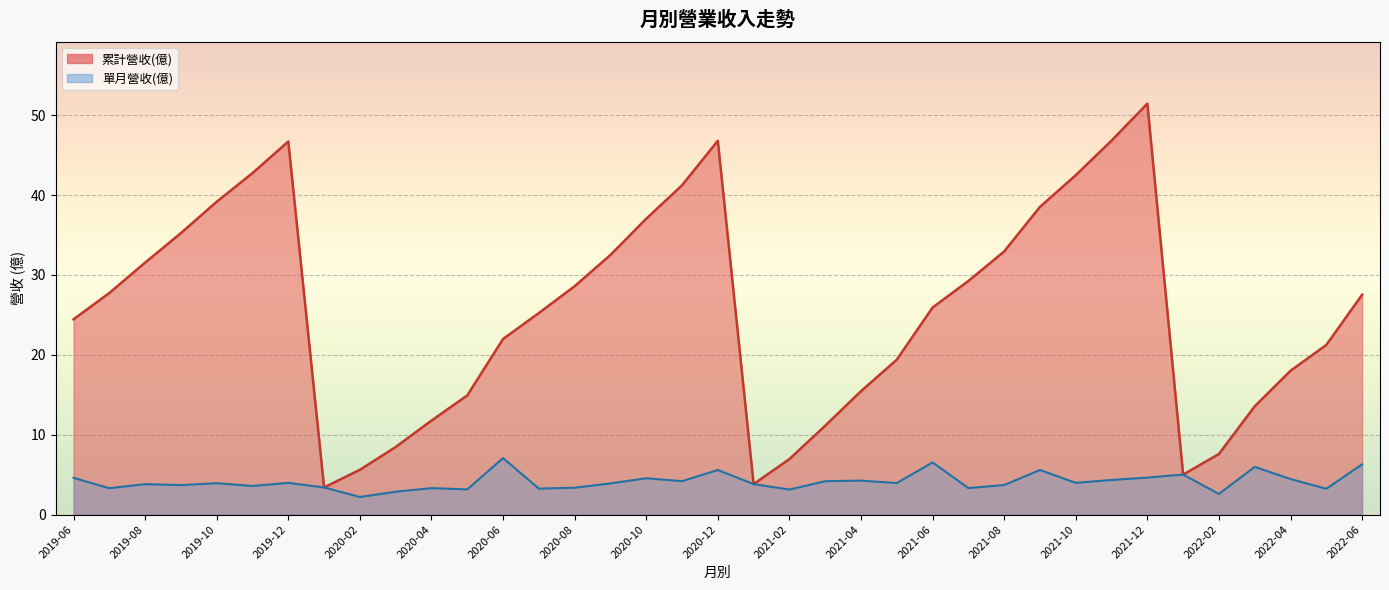

List the labels in order of 單月營收(億) value, smallest first.

2020-02, 2022-02, 2020-03, 2021-02, 2020-05, 2022-05, 2020-07, 2019-07, 2020-04, 2021-07, 2020-08, 2020-01, 2019-11, 2019-09, 2021-08, 2019-08, 2021-01, 2020-09, 2019-10, 2021-05, 2021-10, 2019-12, 2021-03, 2020-11, 2021-04, 2021-11, 2022-04, 2020-10, 2019-06, 2021-12, 2022-01, 2021-09, 2020-12, 2022-03, 2022-06, 2021-06, 2020-06